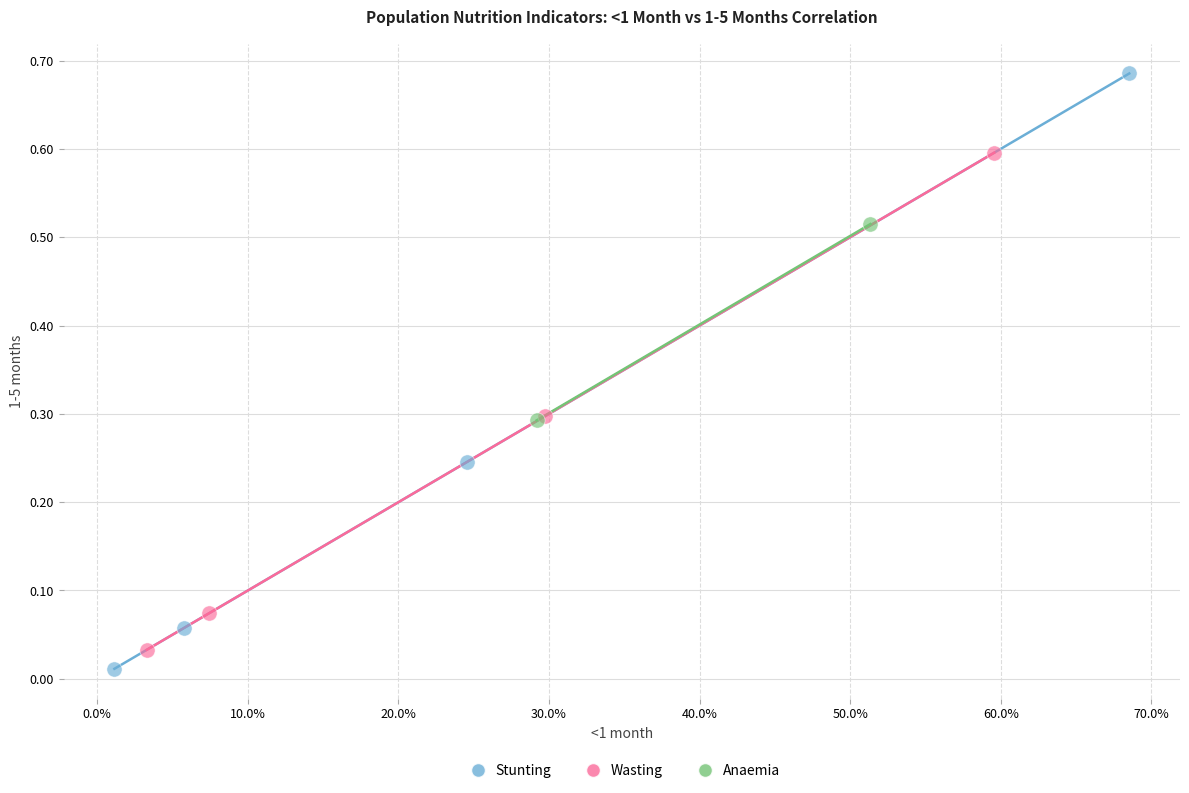

What are all the series names shown in the legend?

Stunting, Wasting, Anaemia